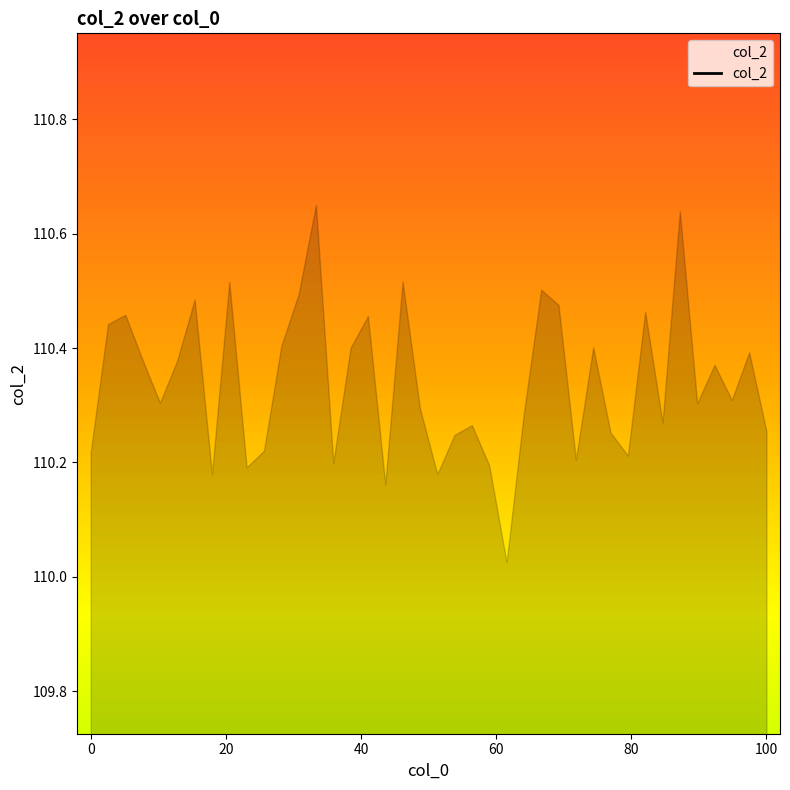

Which has a higher value, 100 or 80?

100